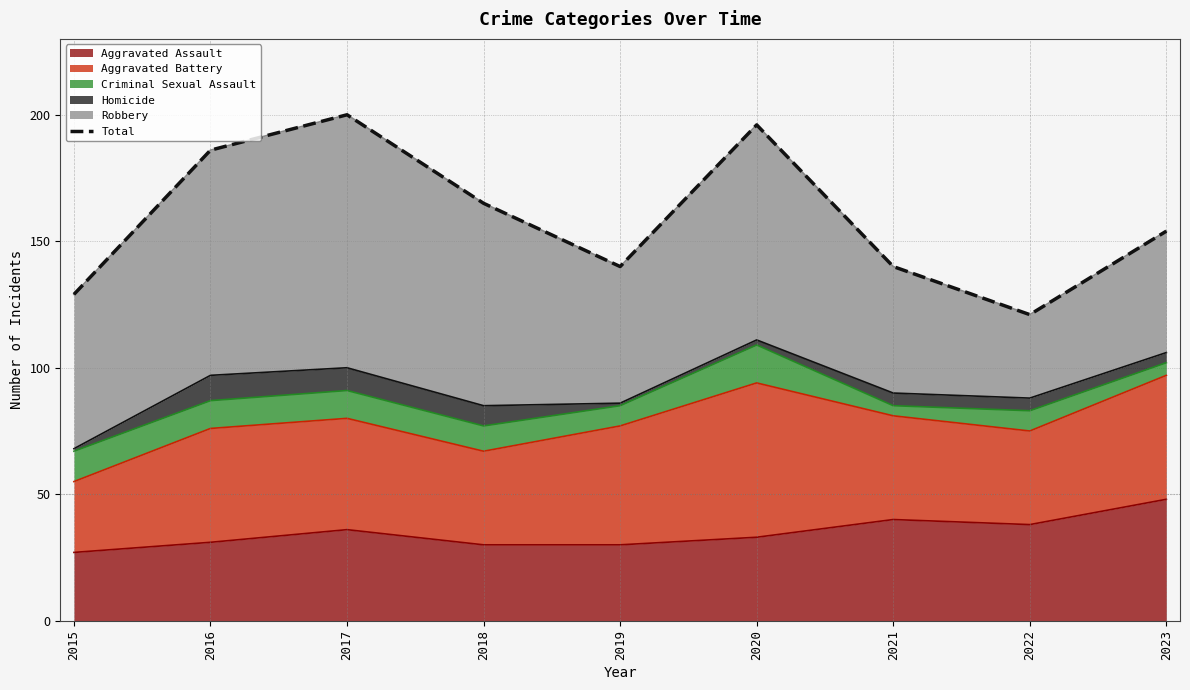

How many values are below 154?

4